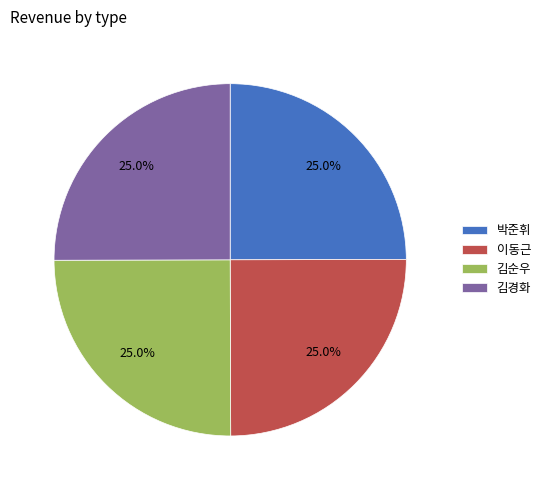

What portion of the pie excludes 이동근?

75.0%